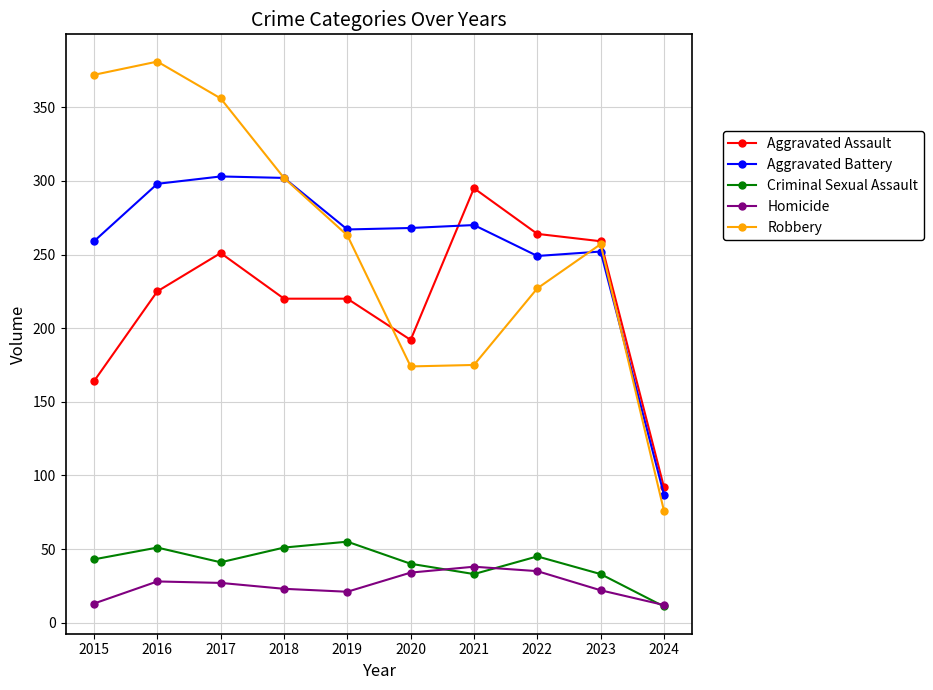

What is the smallest value displayed?

11